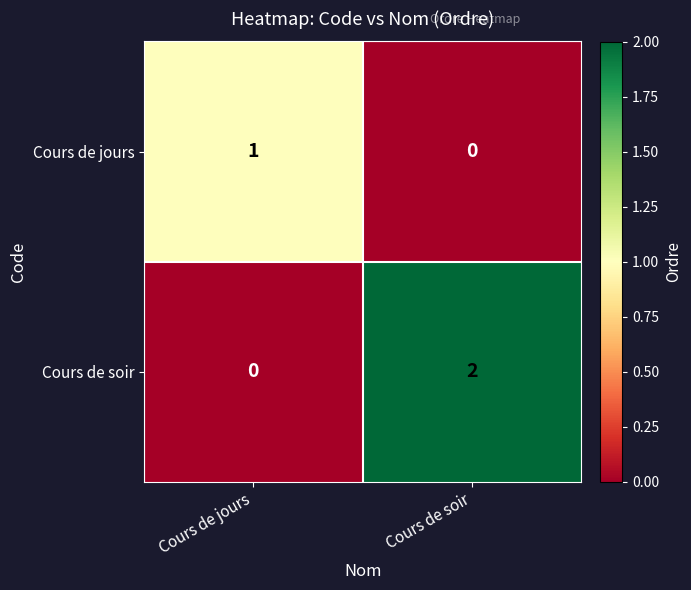

List the series in order of their peak value, lowest first.

Cours de jours, Cours de soir